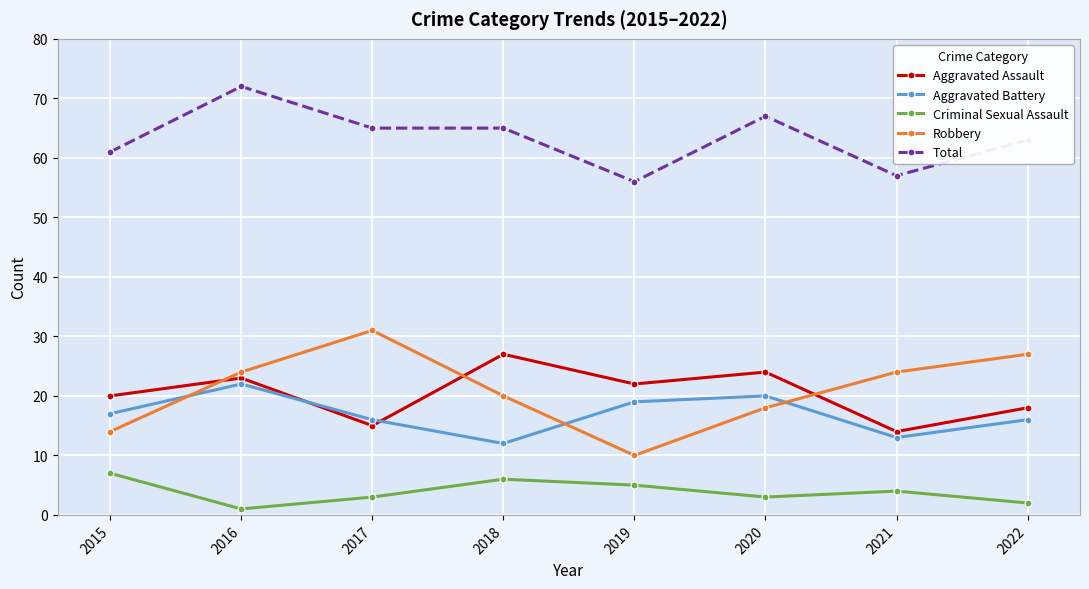

Which series has the widest spread of values?

Robbery